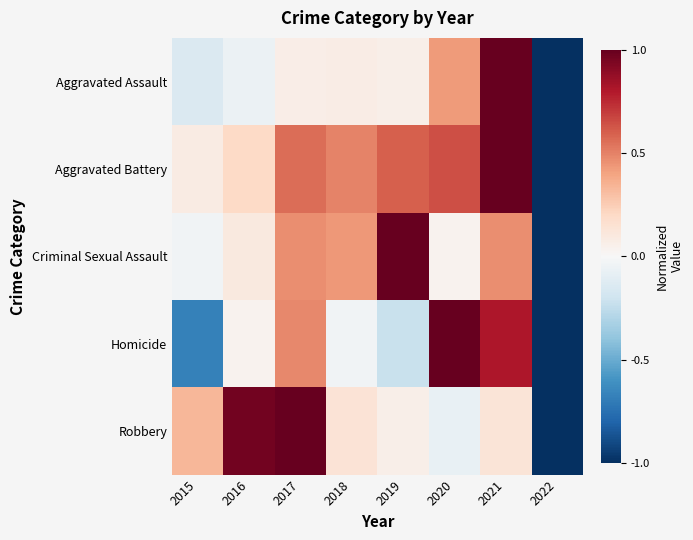

At 2015, list the series in order from smallest to largest.

Homicide, Aggravated Assault, Criminal Sexual Assault, Aggravated Battery, Robbery